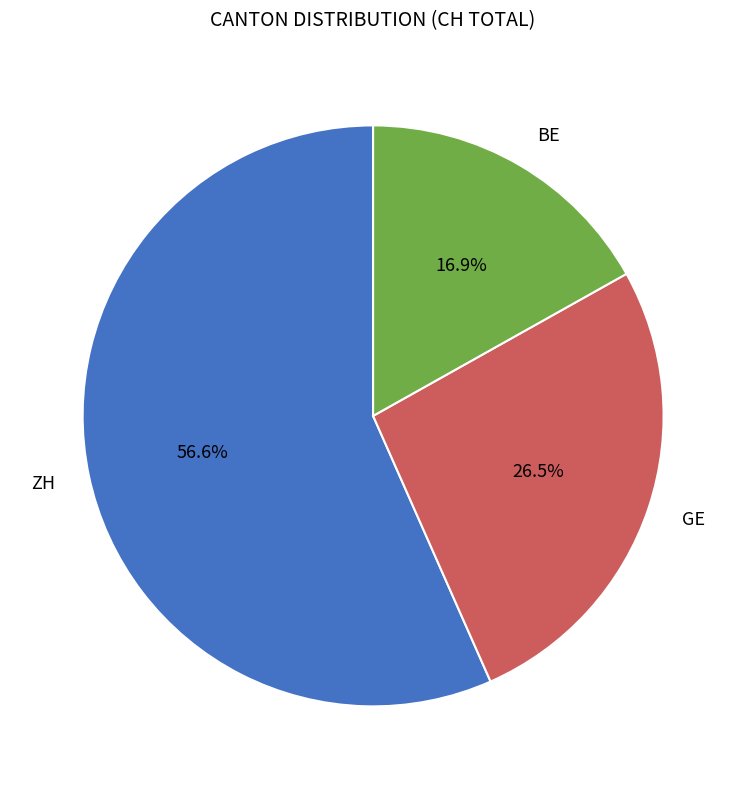

Which slice is the largest?

ZH